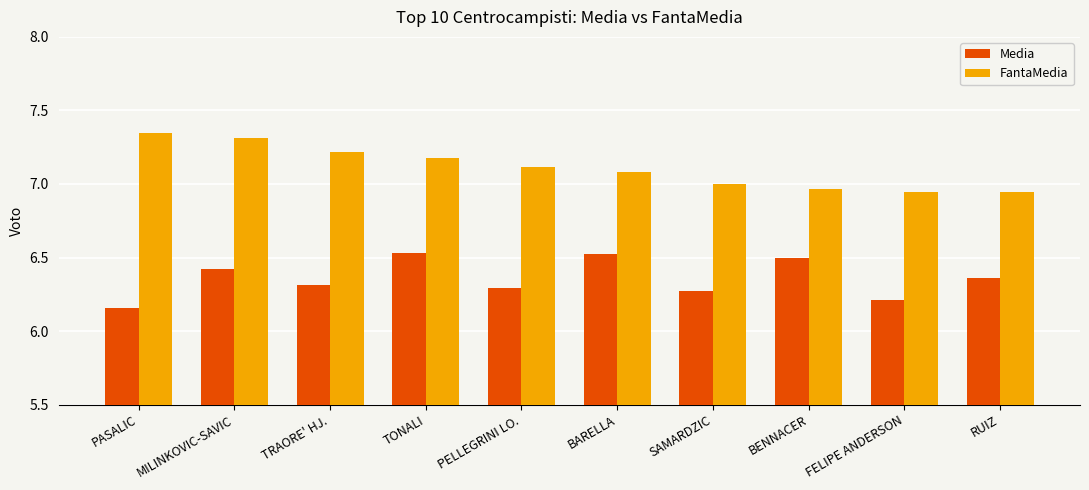

The FantaMedia series shows 7.3 at MILINKOVIC-SAVIC. True or false?

True